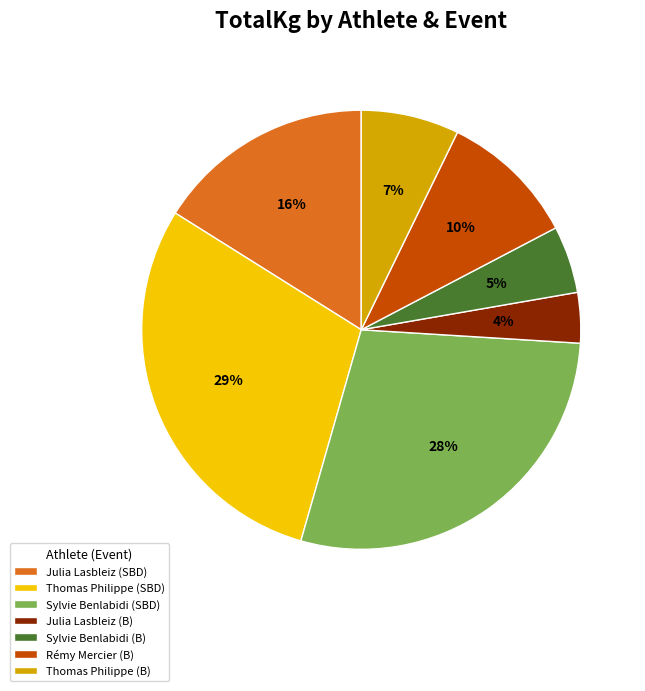

Which slice is the smallest?

Julia Lasbleiz (B)